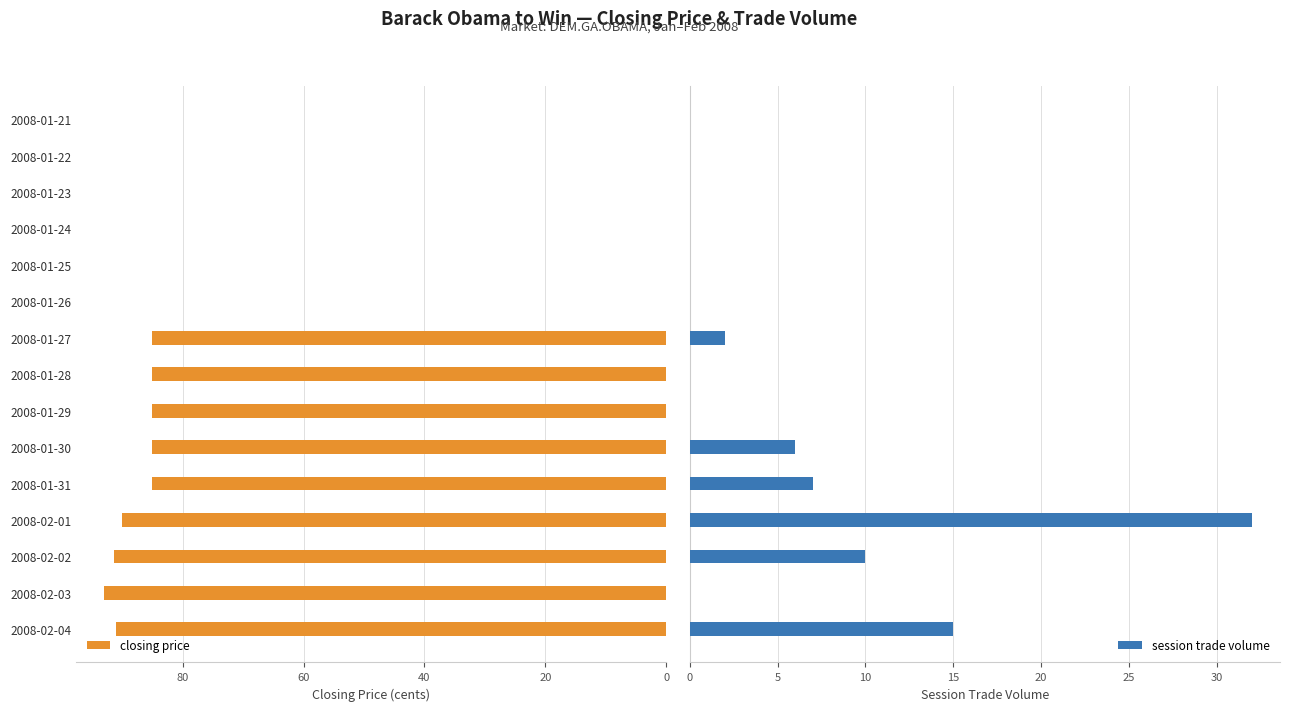

What is the difference between the second highest and second lowest values in the session trade volume series?

15.0